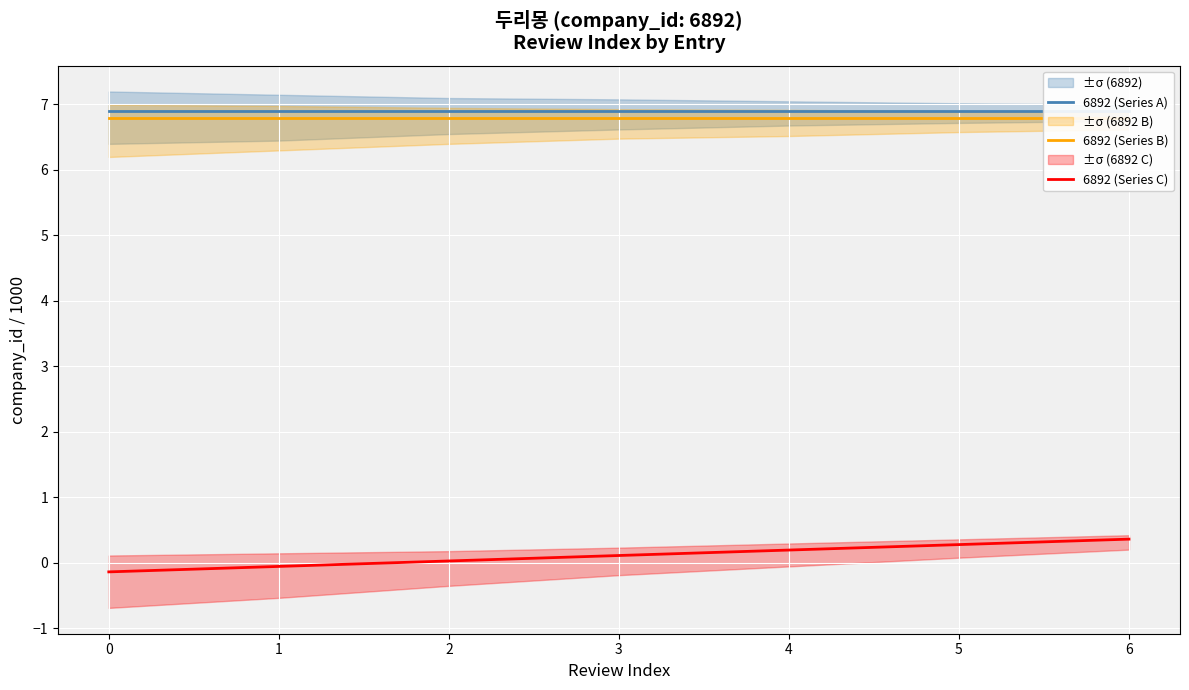

Reading left to right, what are all the values shown in this chart?

6892 (Series A): 6.9	6.9	6.9	6.9	6.9	6.9	6.9
6892 (Series B): 6.8	6.8	6.8	6.8	6.8	6.8	6.8
6892 (Series C): -0.1	-0.1	0.0	0.1	0.2	0.3	0.4